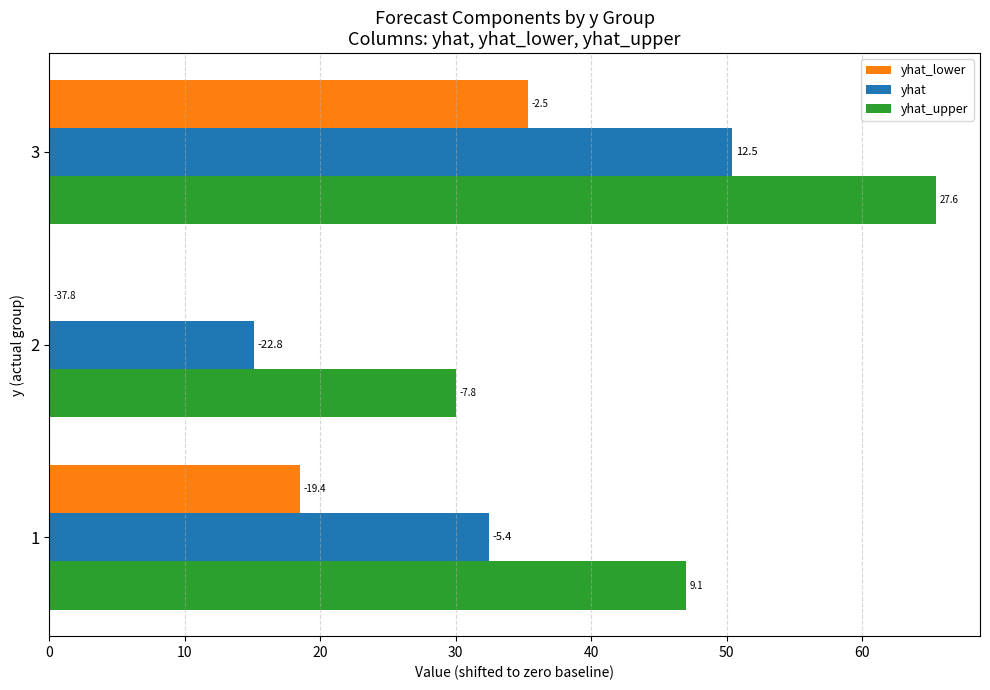

What are all the series names shown in the legend?

yhat_lower, yhat, yhat_upper